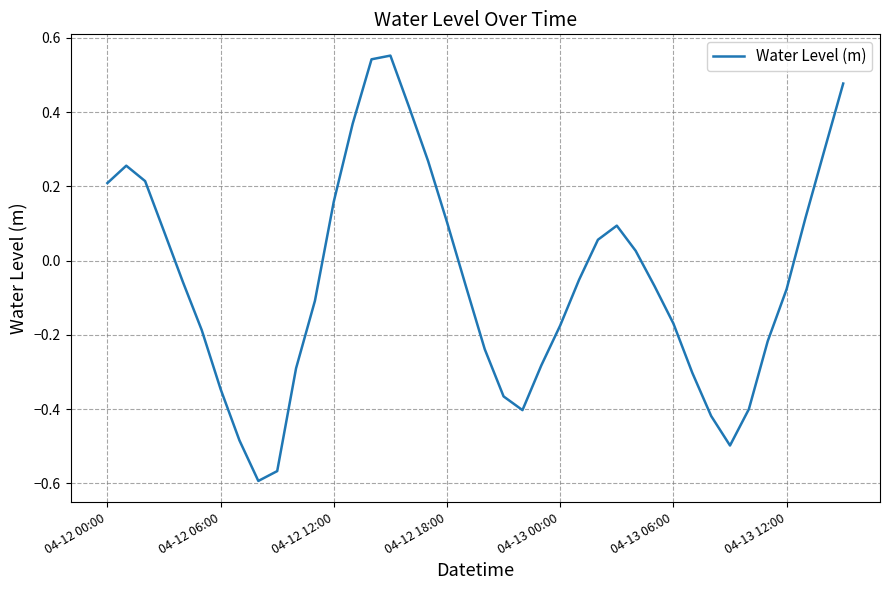

How many lines are shown in the chart?

1